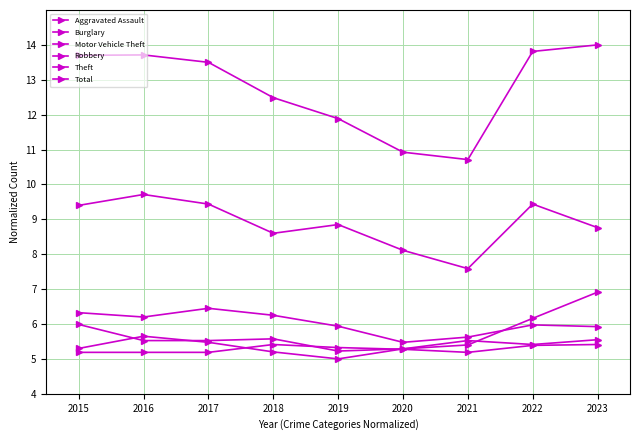

How many data points does each series have?

9